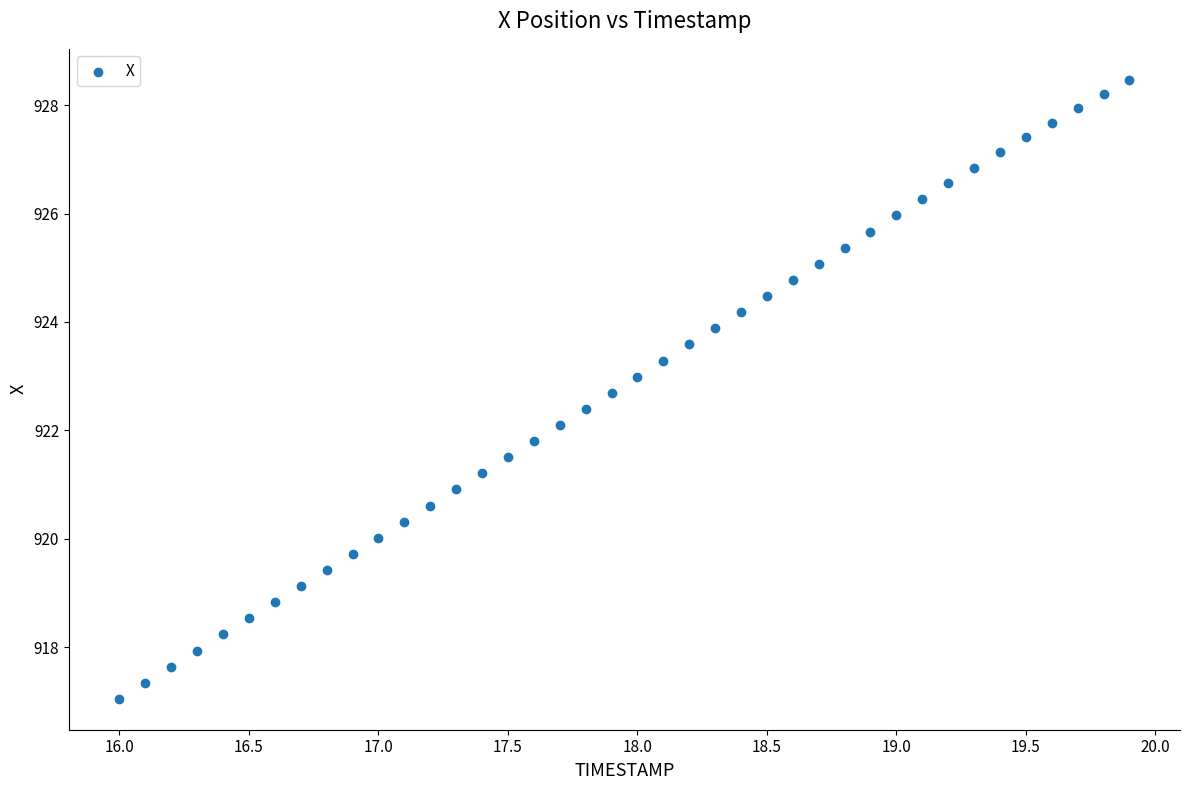

What is the range of Y values (max minus min)?

11.4